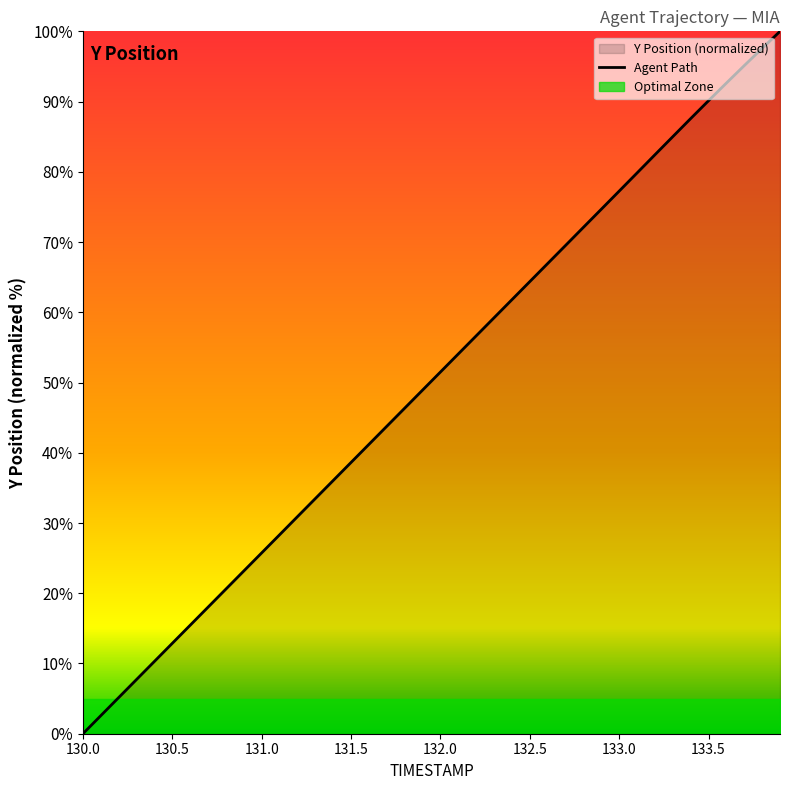

What is the label of the 37th point from the right?

131.5